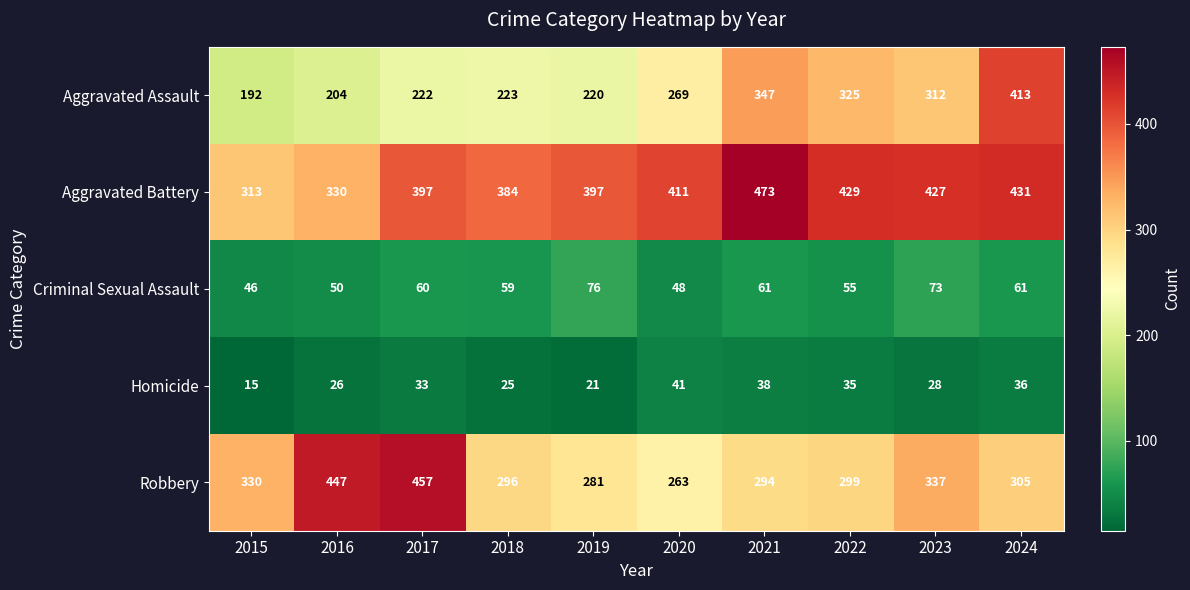

What is the maximum value shown in the chart?

473